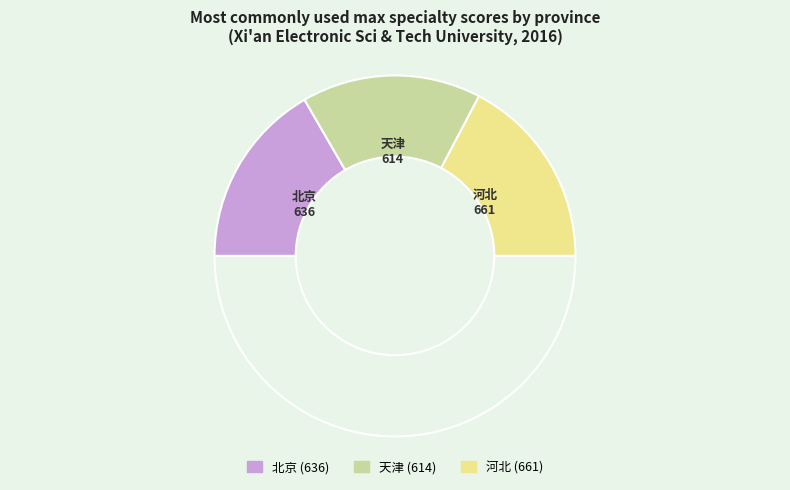

How many segments does this pie chart have?

4